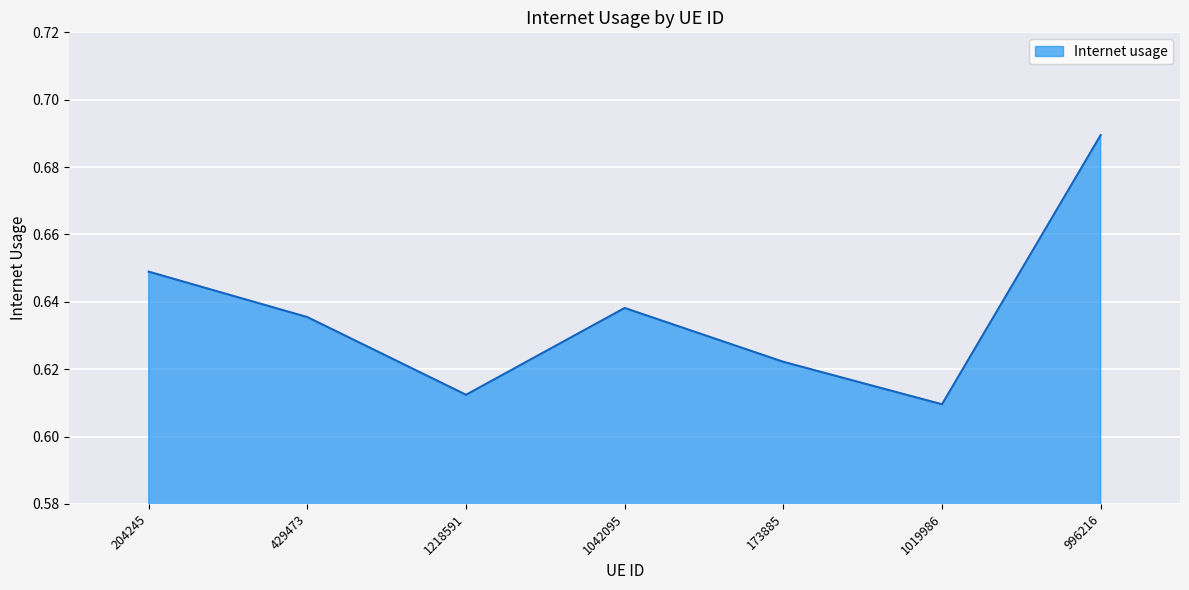

What is the sum of all values?

4.5